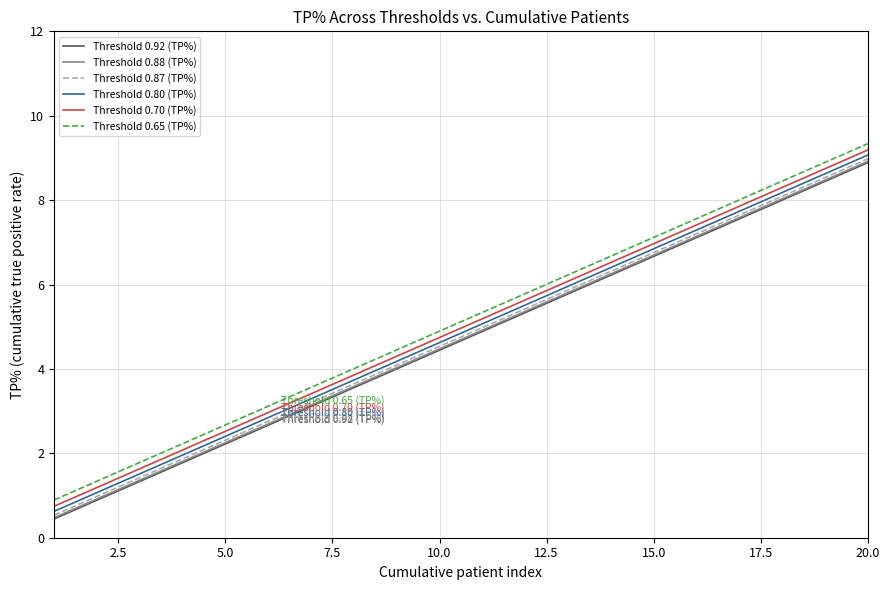

True or false: Threshold 0.65 (TP%) and Threshold 0.70 (TP%) intersect in this chart.

False